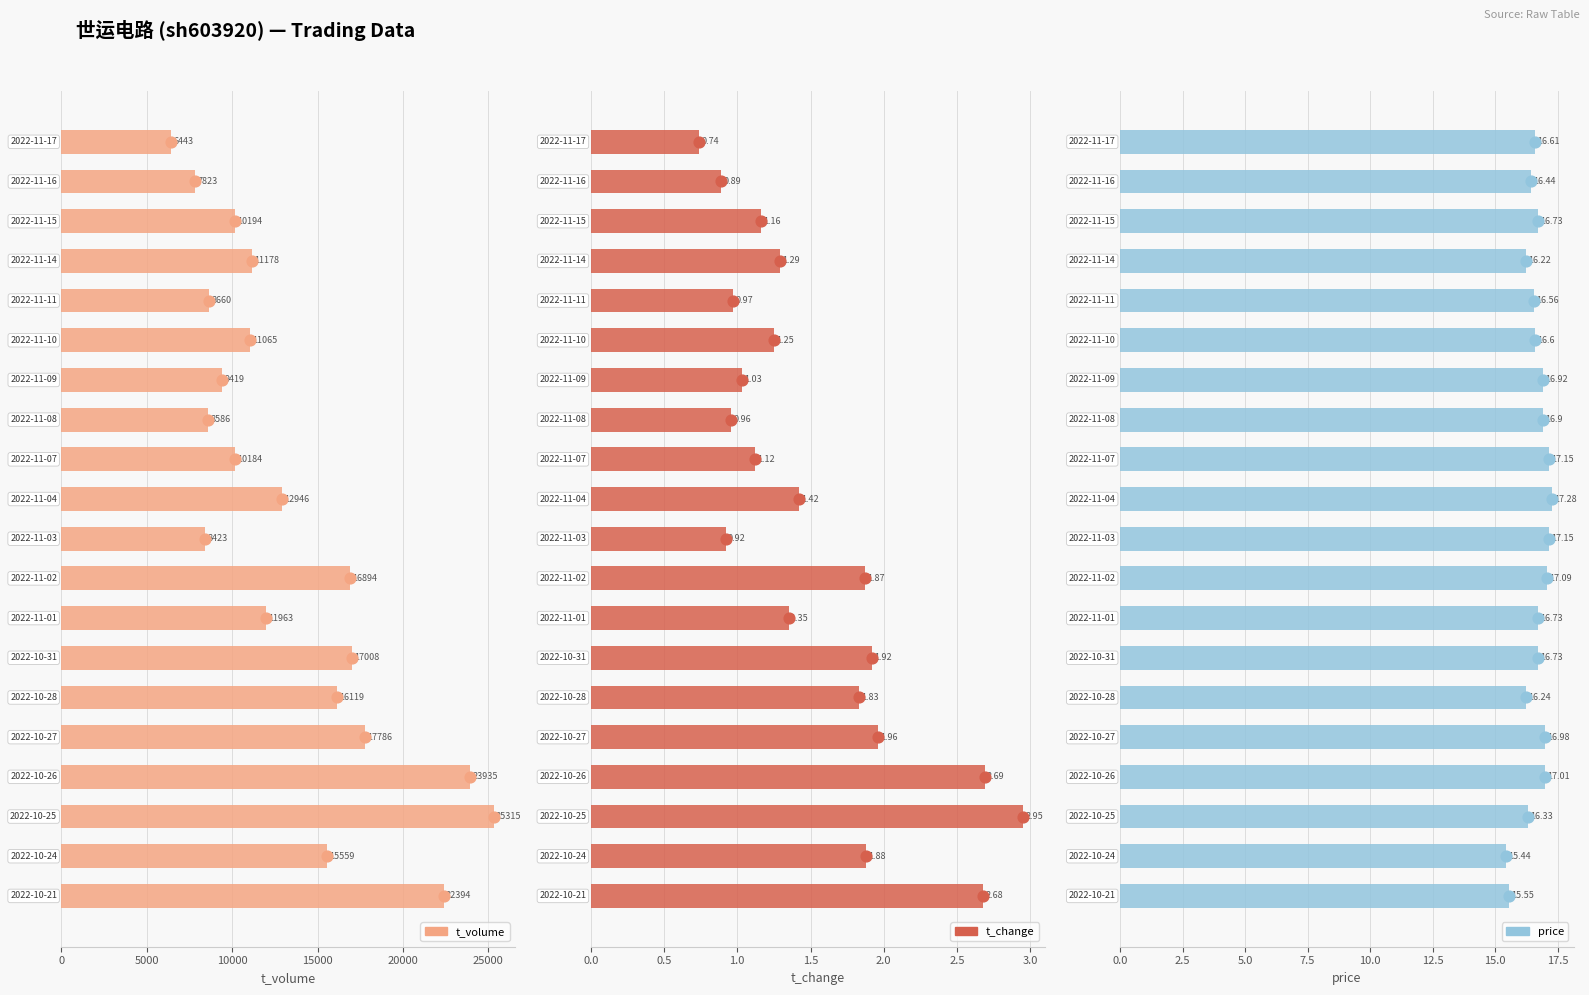

Which series reaches the minimum Y coordinate?

t_change